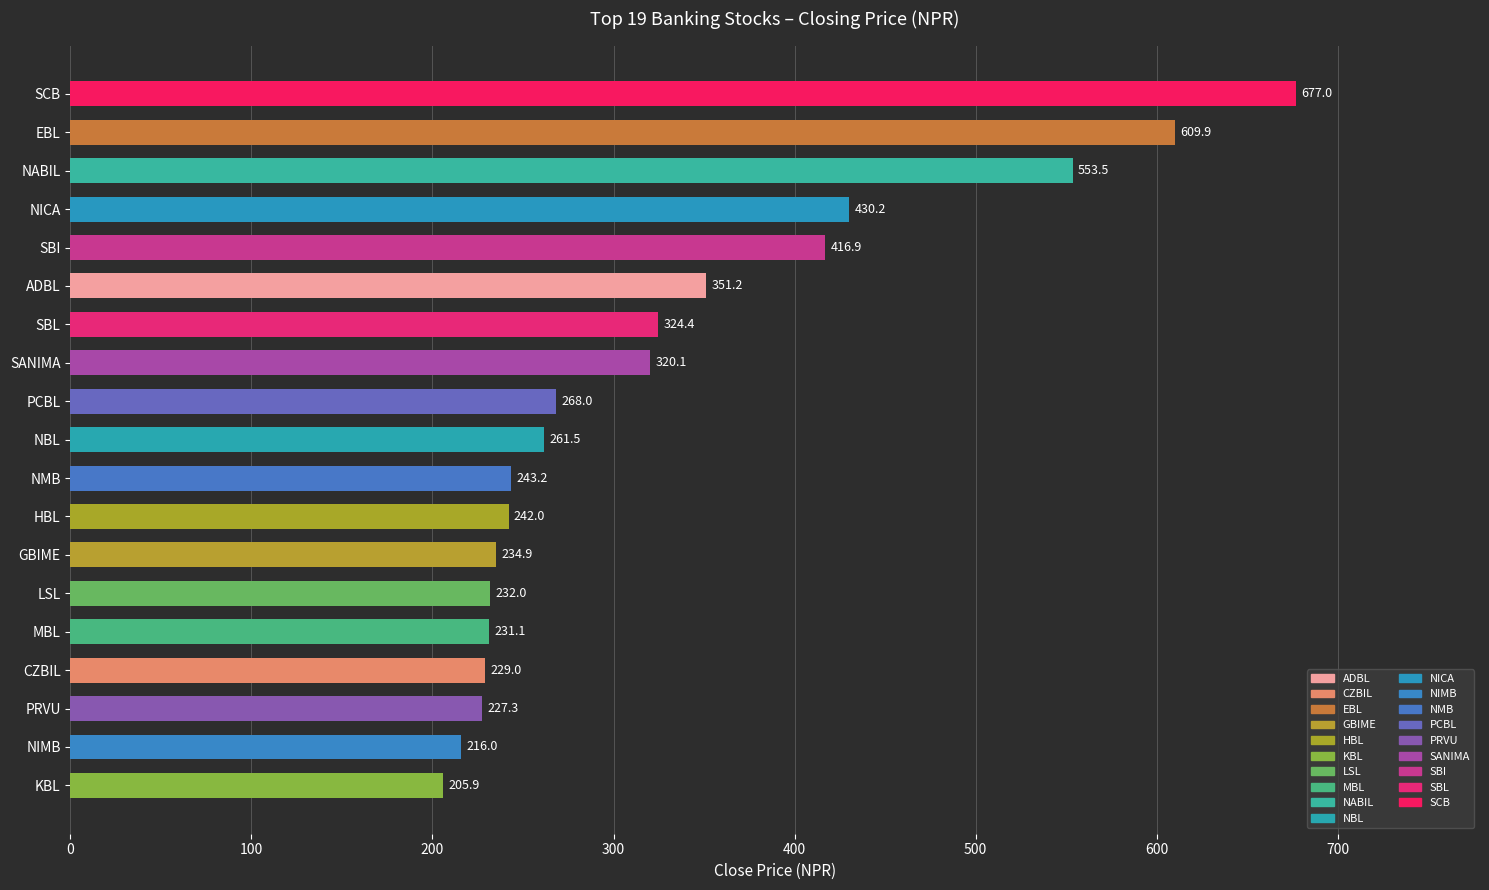

How many data points are above 261?

10